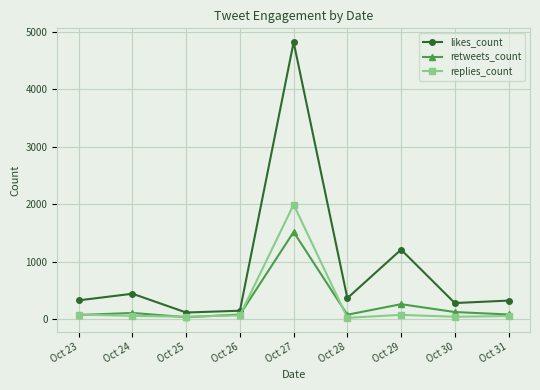

Which series has the widest spread of values?

likes_count